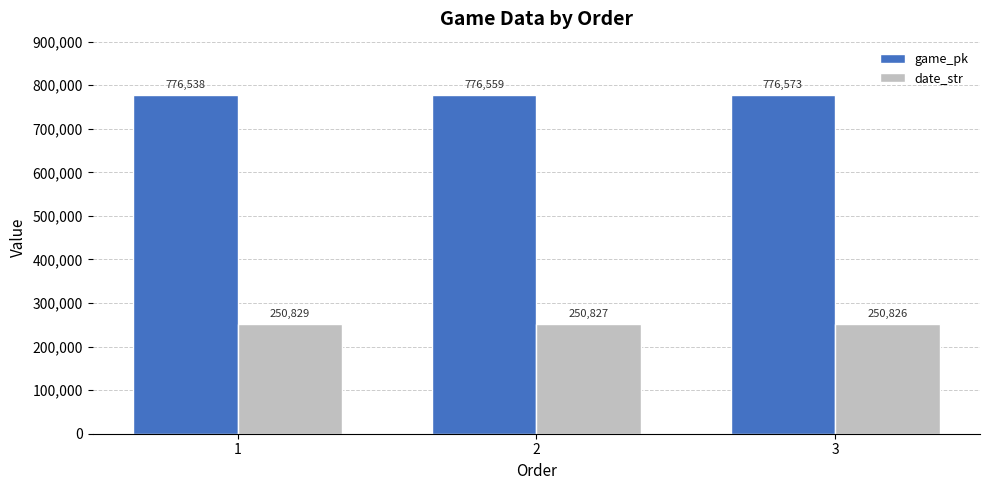

What are all the series names shown in the legend?

game_pk, date_str